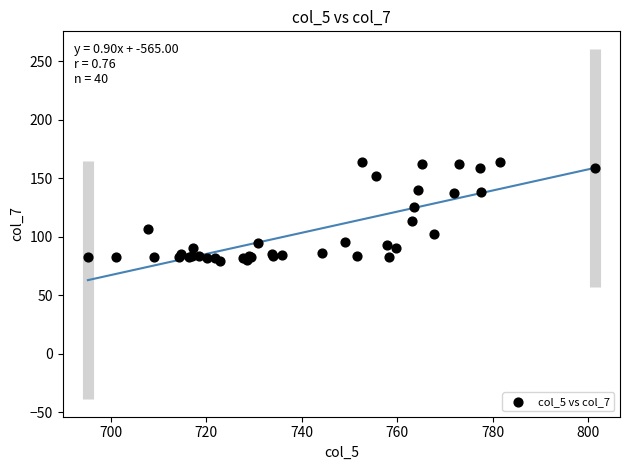

What Y value in the scatter plot is closest to 121?

125.5